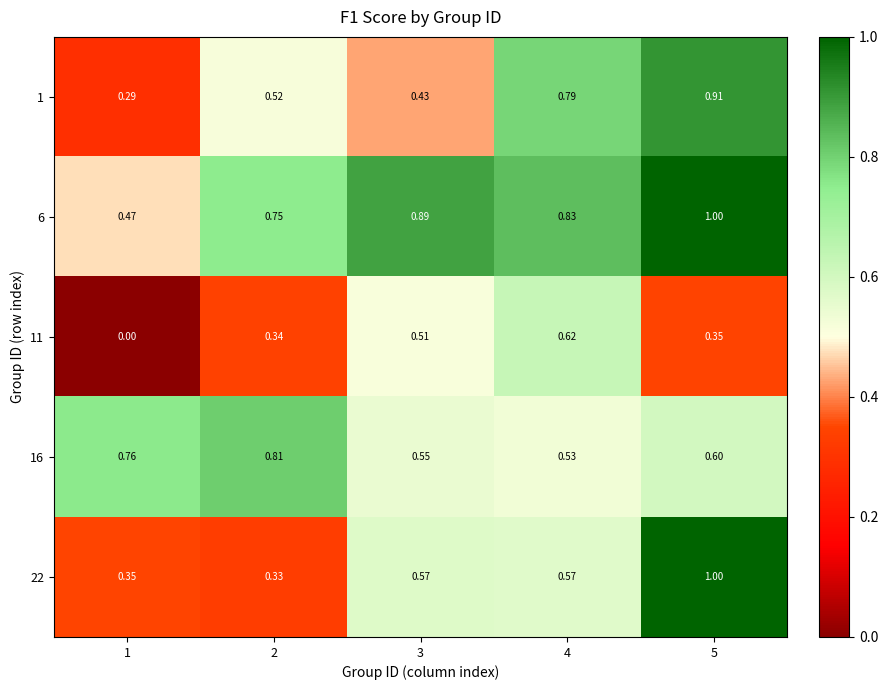

Is the value of 22 at 1 greater than the value of 1 at 1?

Yes